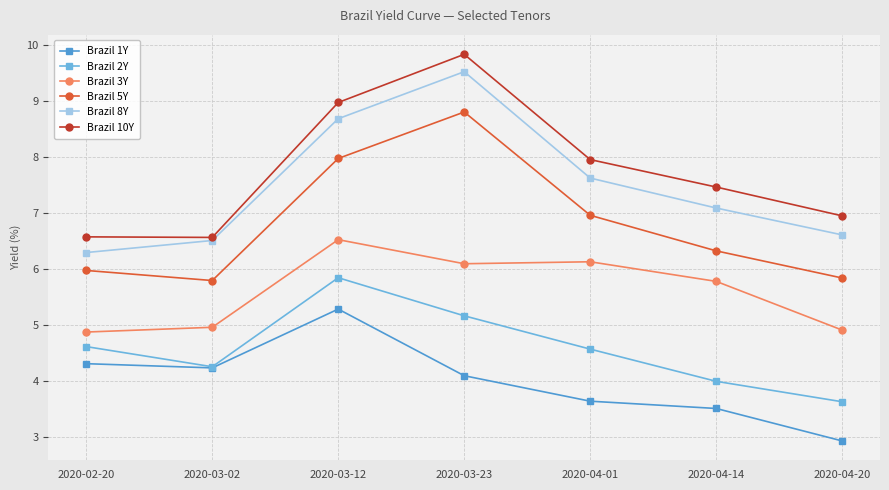

What value does the Brazil 5Y series have at 2020-04-14?

6.3